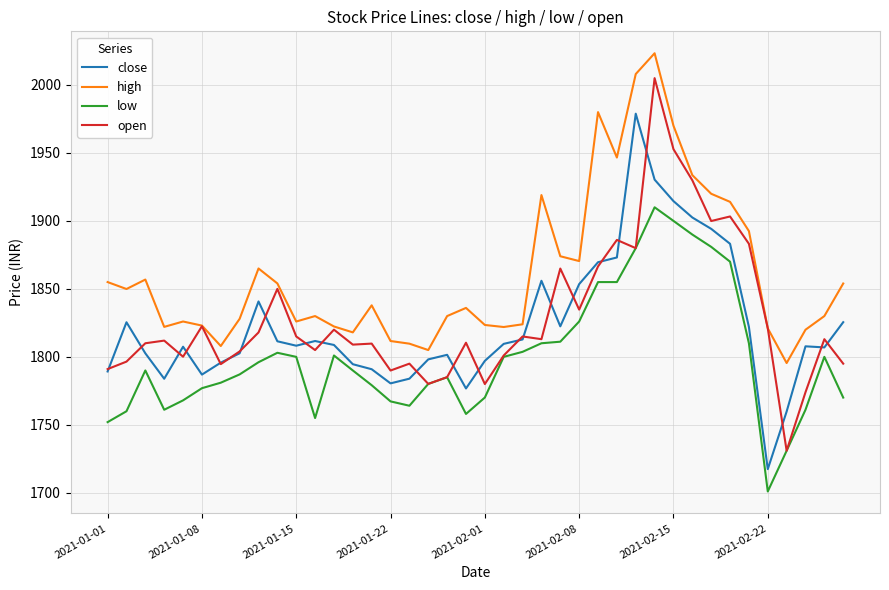

List the series in order of their peak value, lowest first.

low, close, open, high